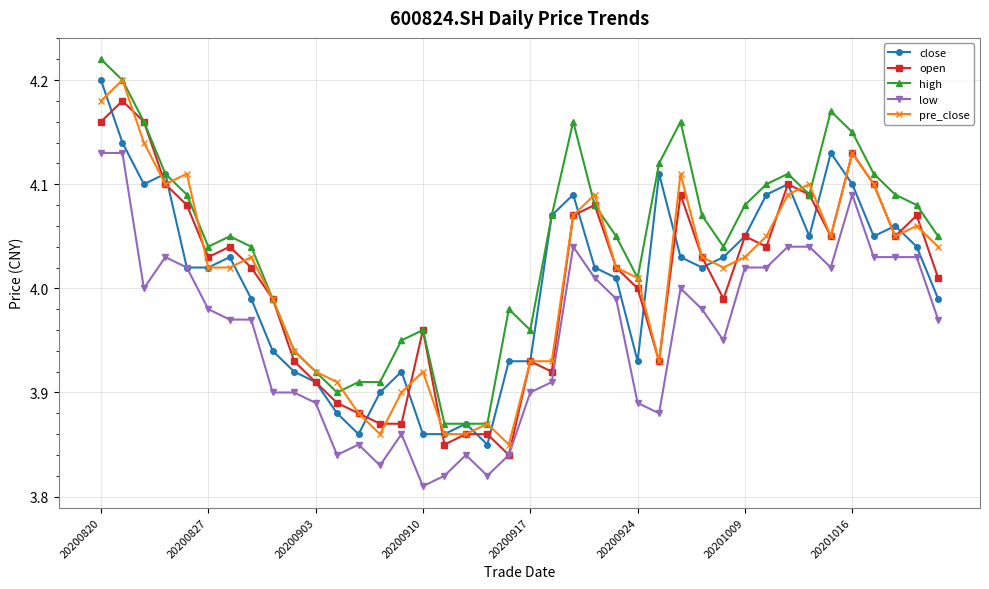

Which series has the largest total across all categories?

high